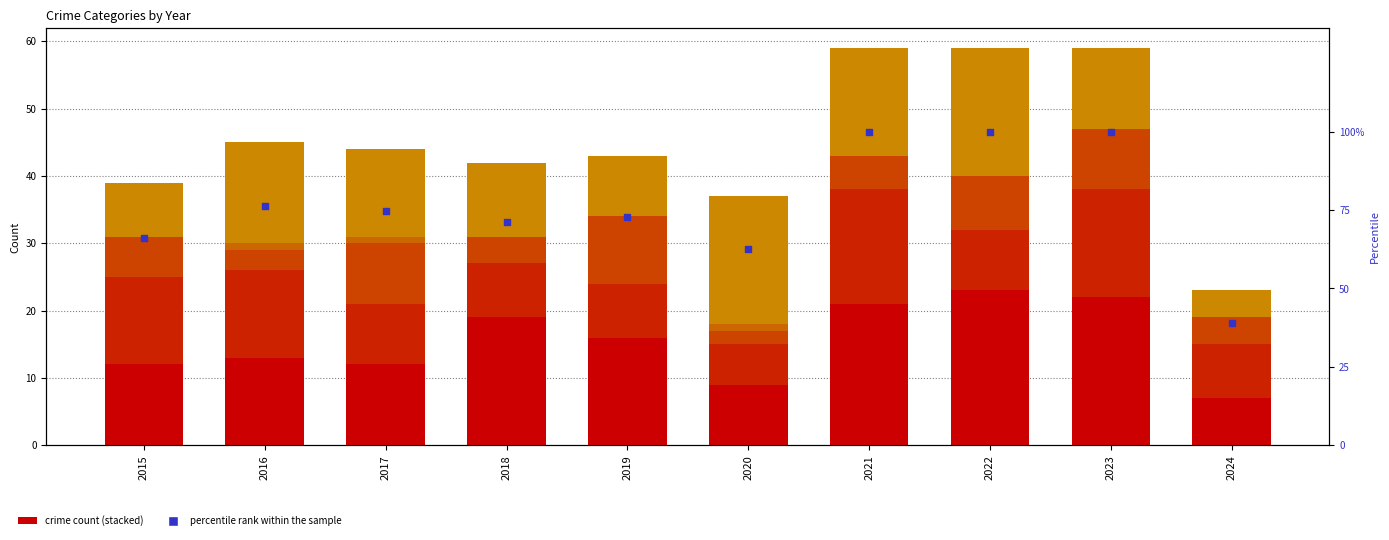

Which series contains the lowest Y value?

Homicide